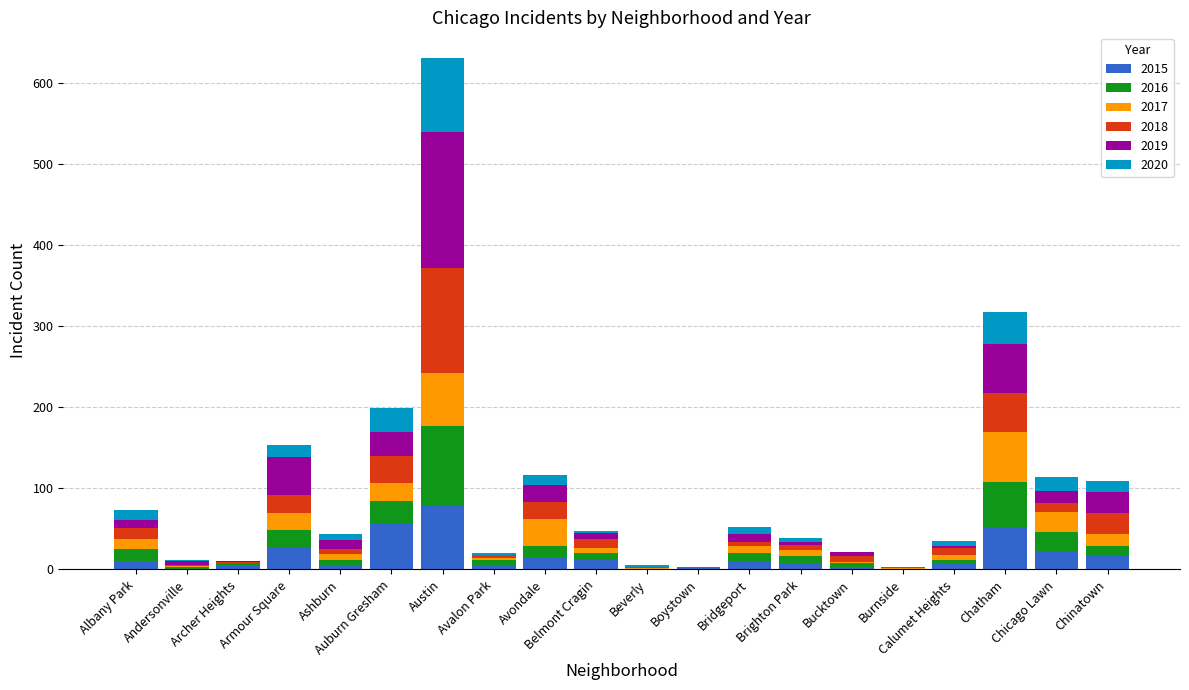

What is the highest value of the 2015 series?

78